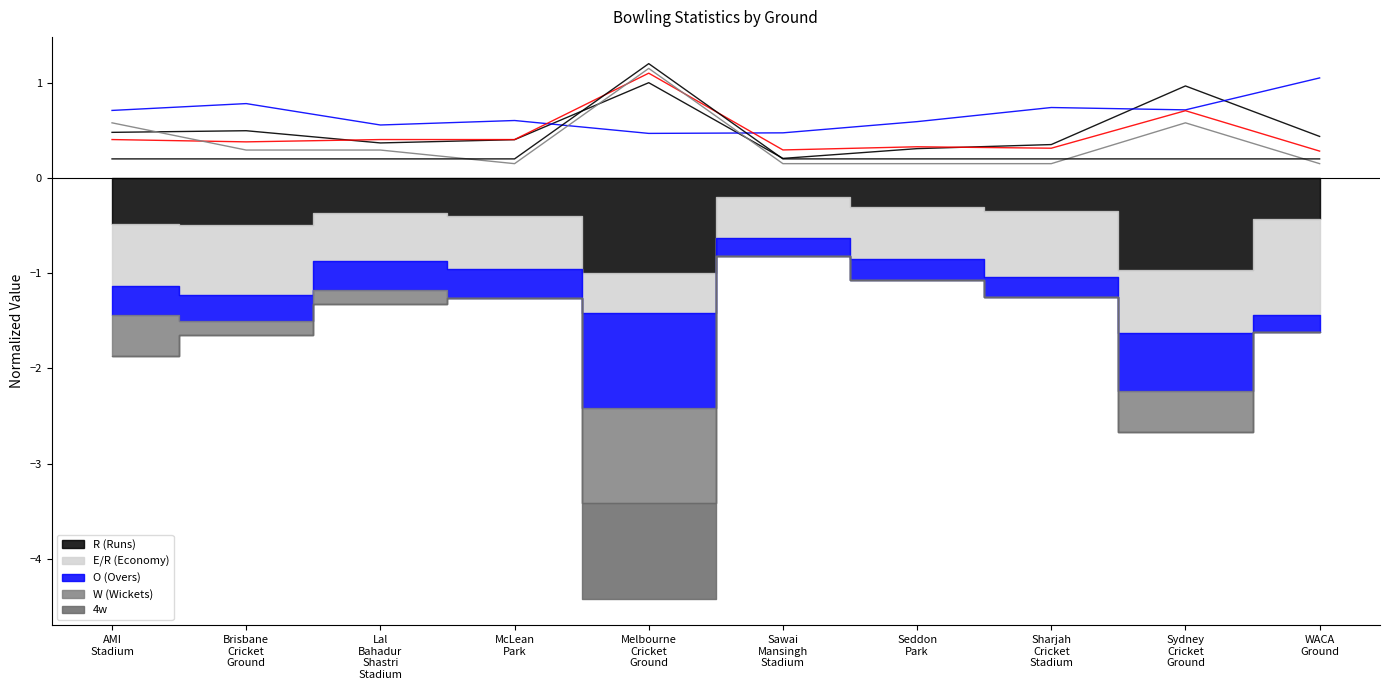

What is the highest value of the E/R (Economy) (line) series?

1.1